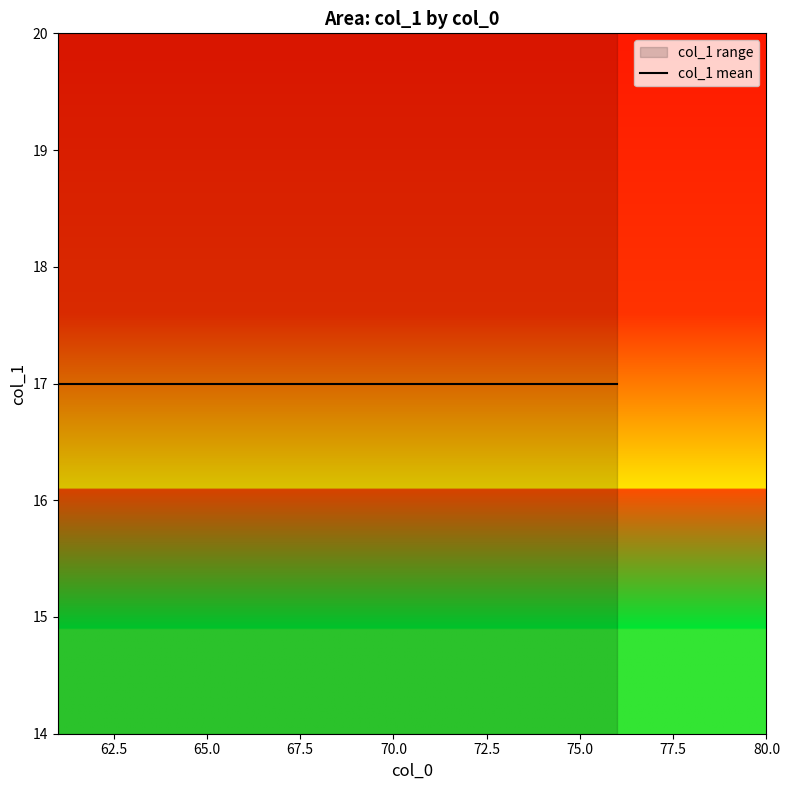

Where is the data nearest to the value 17?

64